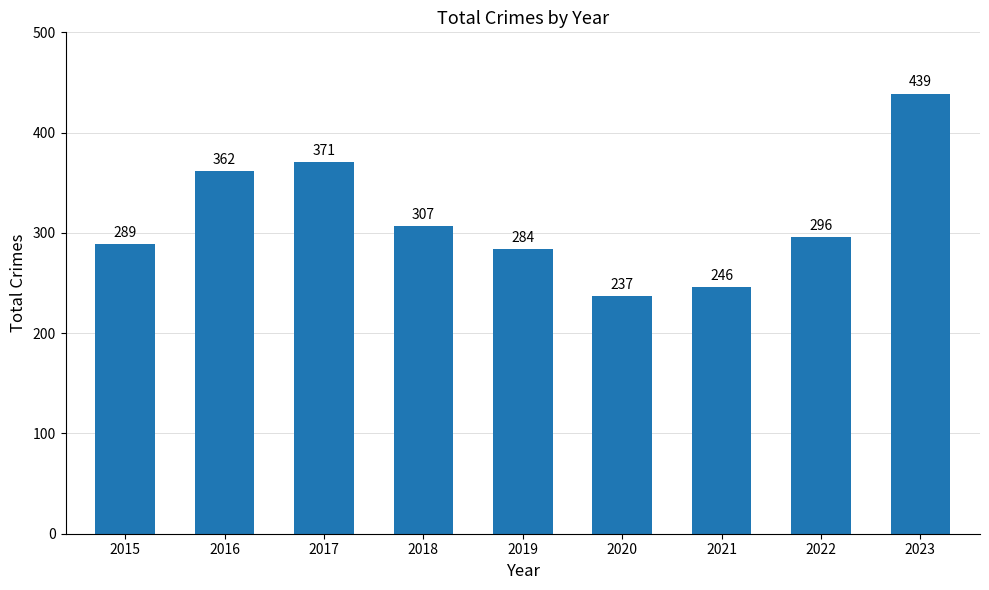

Which has a higher value, 2015 or 2020?

2015